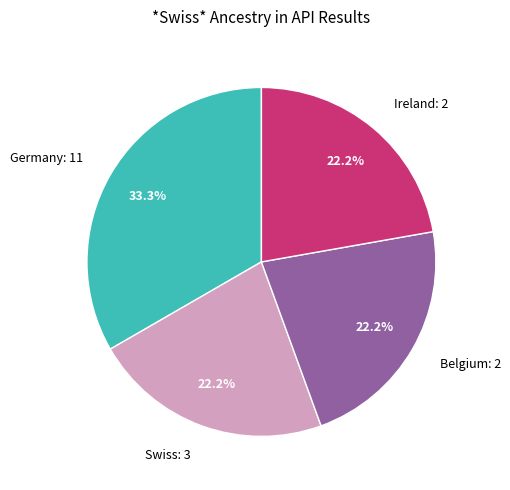

What percentage do Swiss: 3 and Belgium: 2 together represent?

44.4%